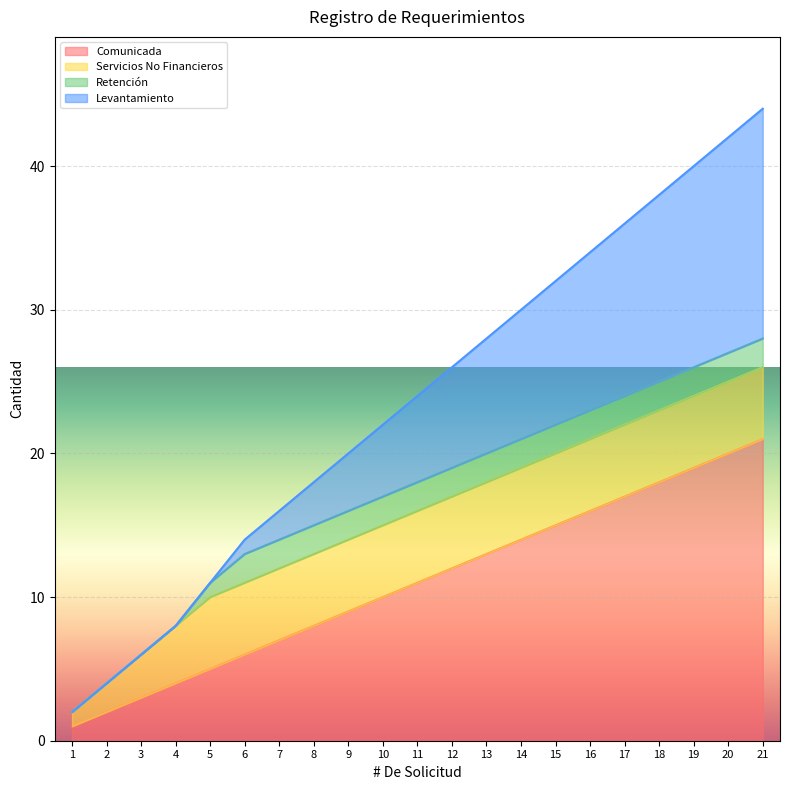

Does the chart display data point markers on the line(s)?

No